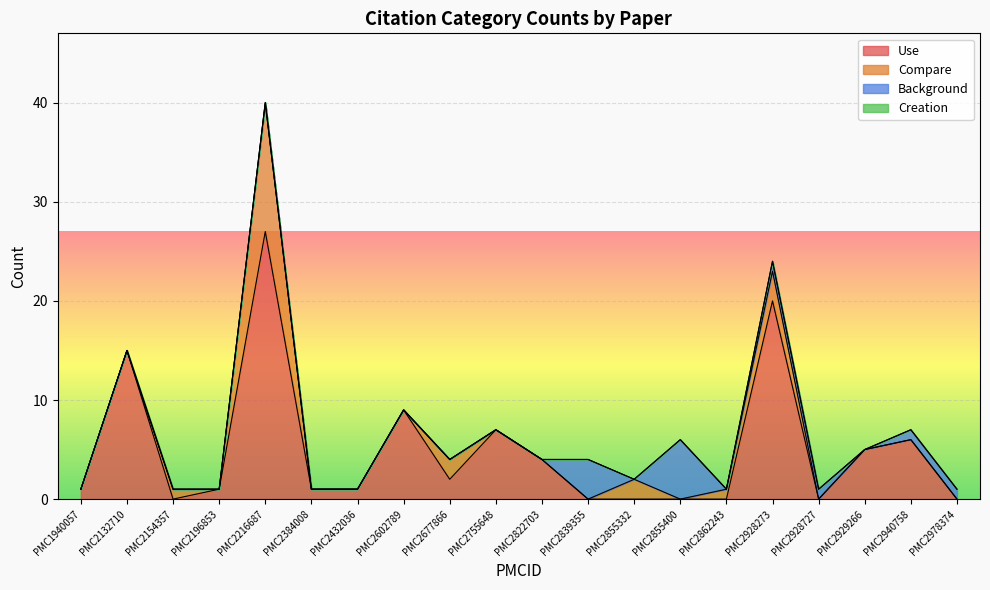

Does the chart display data point markers on the line(s)?

No